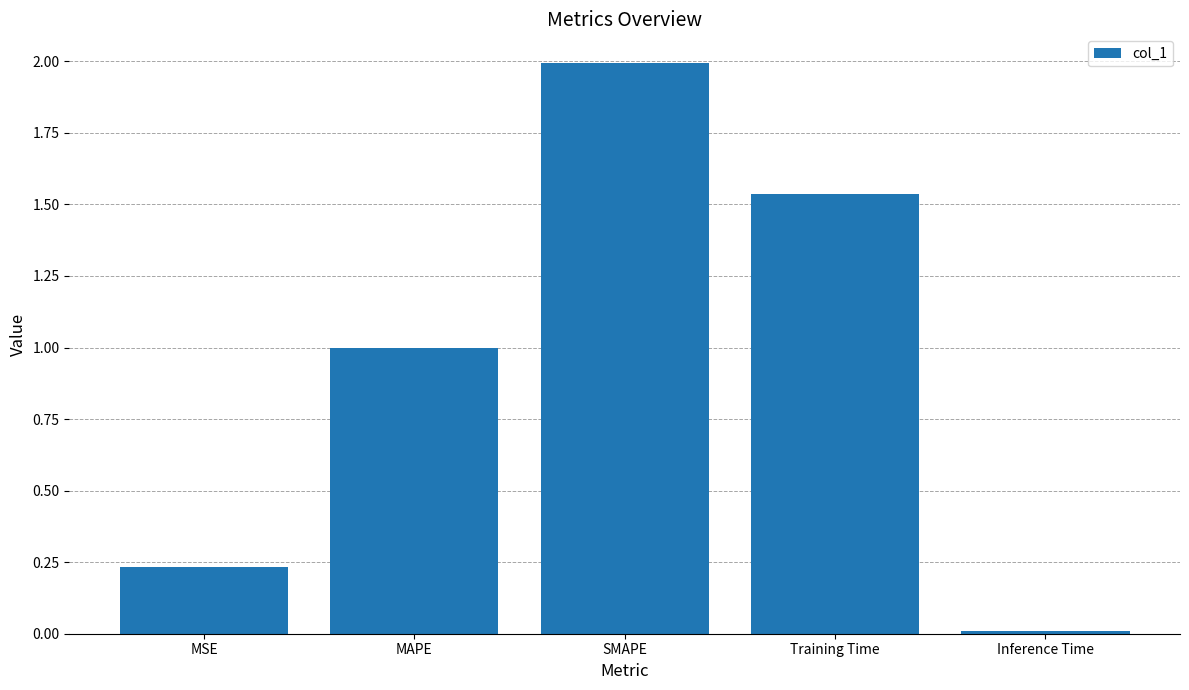

Rank the categories by value from highest to lowest.

SMAPE, Training Time, MAPE, MSE, Inference Time